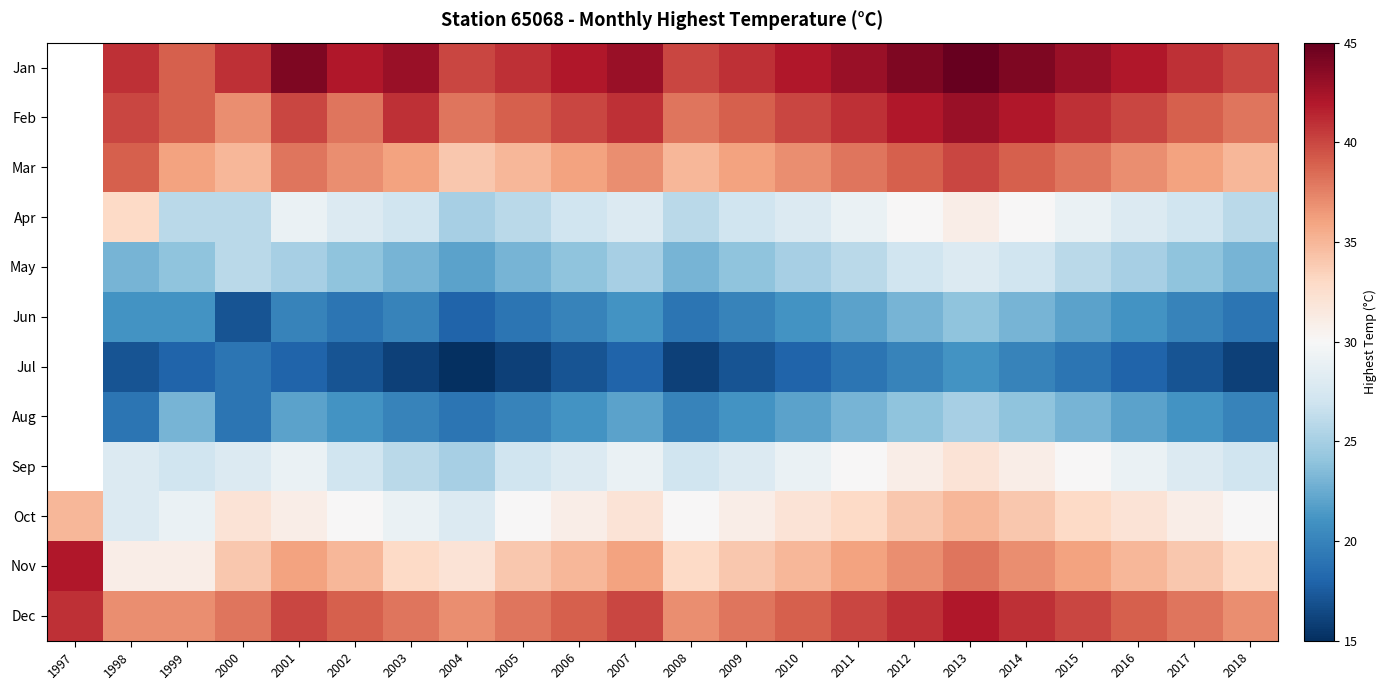

Which has a higher value, 2003 or 1997?

1997